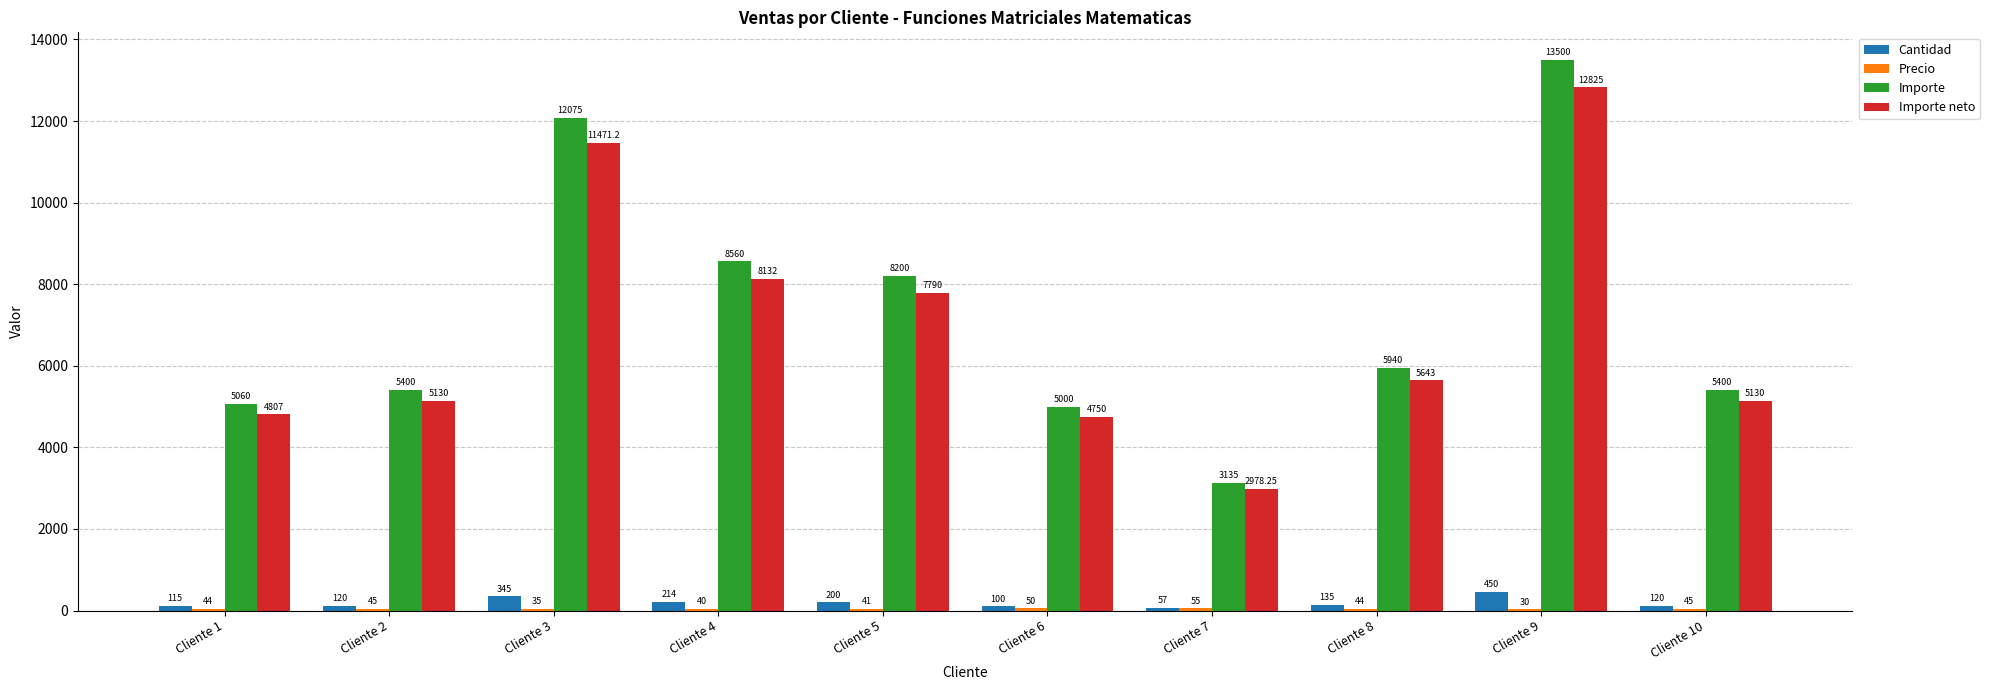

Is it true that Importe equals 4400.1 at Cliente 7?

False